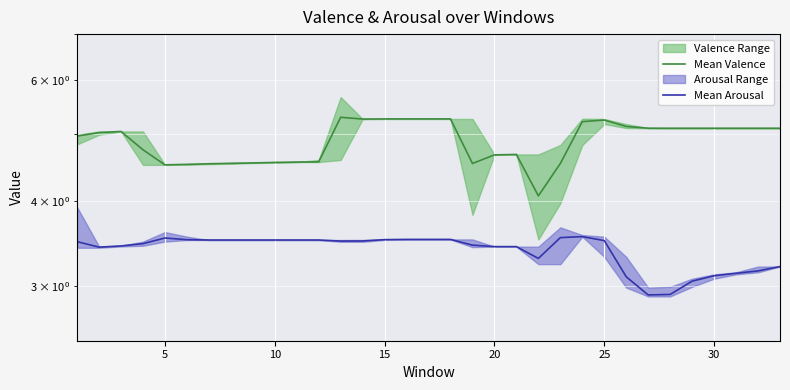

True or false: Mean Valence and Mean Arousal intersect in this chart.

False